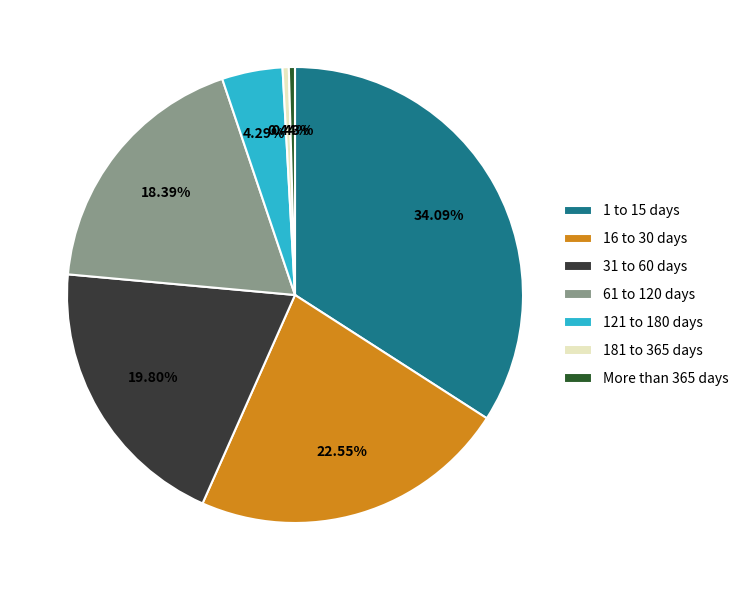

Is there any slice that represents more than half of the pie?

No